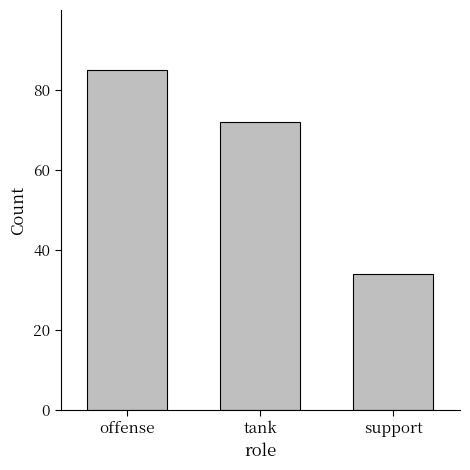

Rank the categories by value from highest to lowest.

offense, tank, support